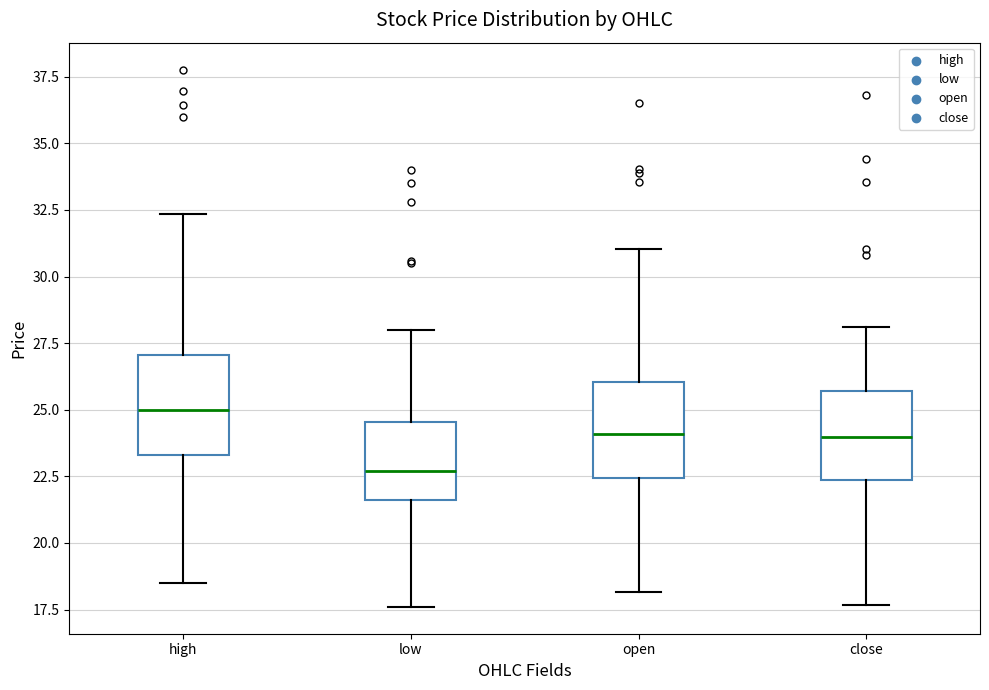

Which box has the highest median line?

high